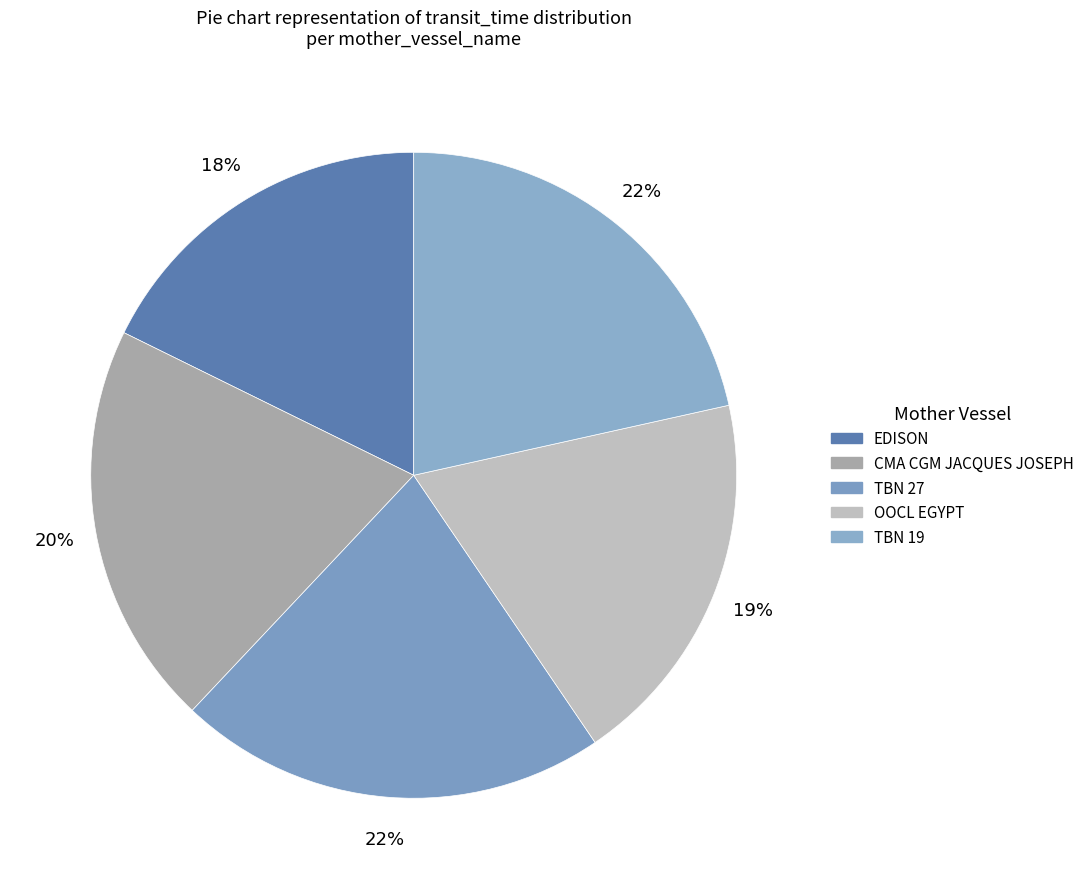

Does any single category account for the majority?

No